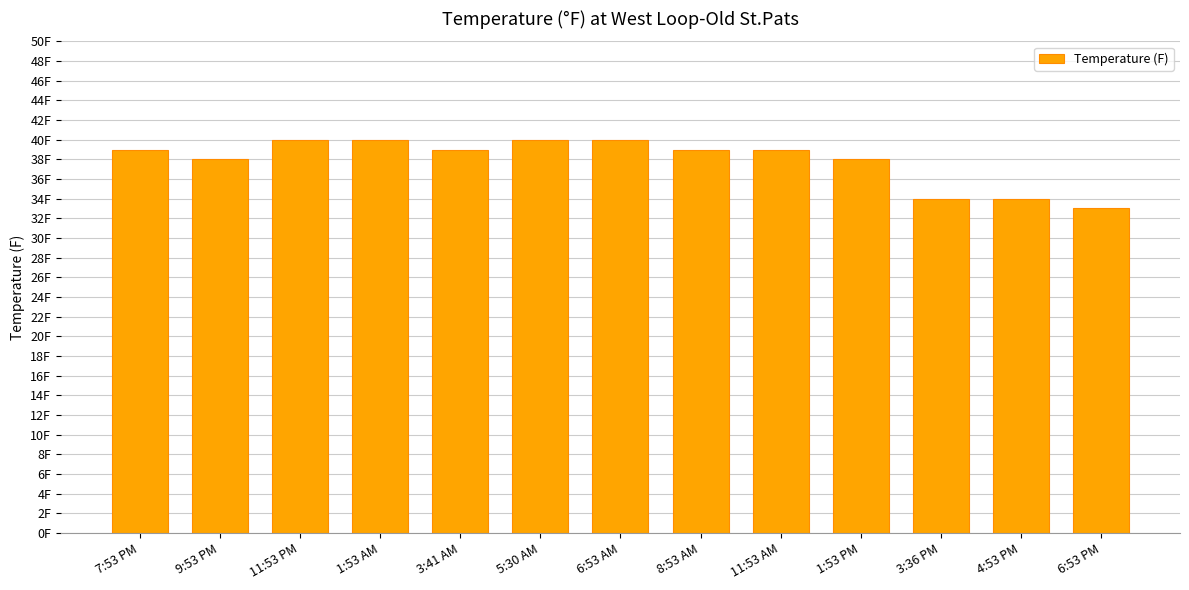

Reading left to right, transcribe all the data shown in this chart.

39	38	40	40	39	40	40	39	39	38	34	34	33